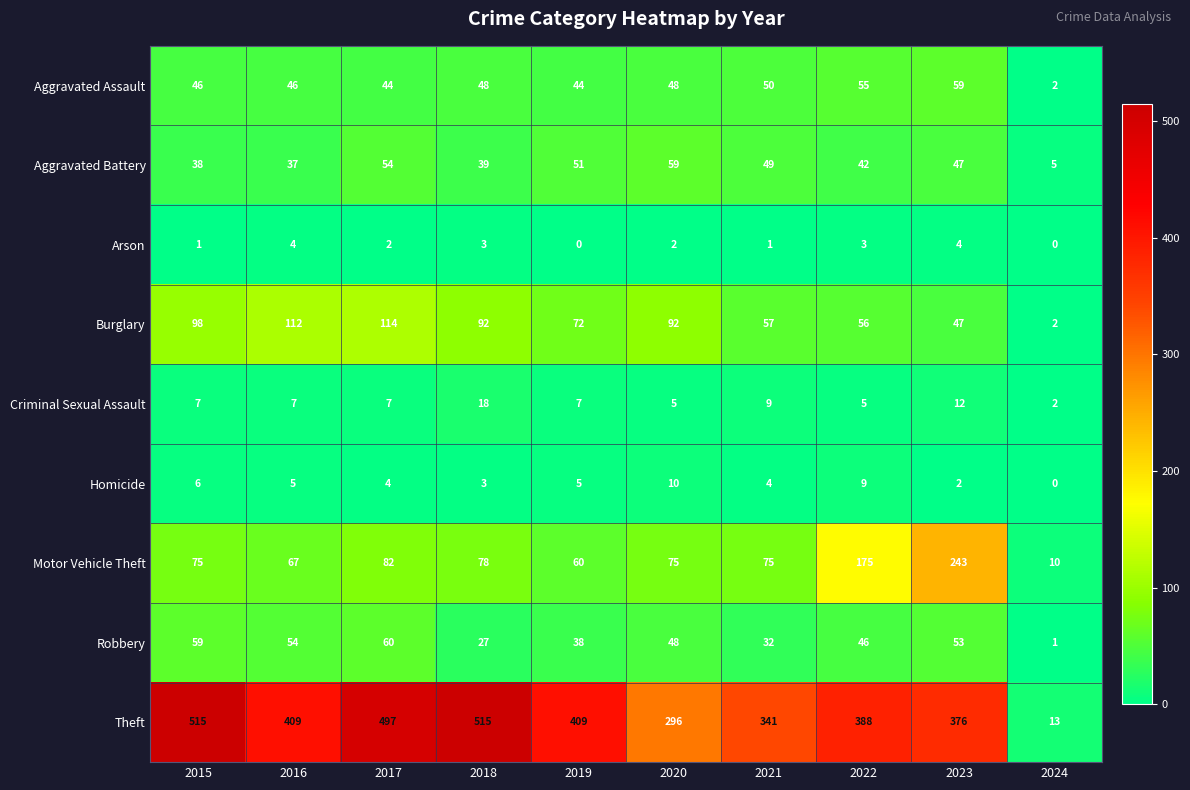

At 2015, list the series in order from smallest to largest.

Arson, Homicide, Criminal Sexual Assault, Aggravated Battery, Aggravated Assault, Robbery, Motor Vehicle Theft, Burglary, Theft